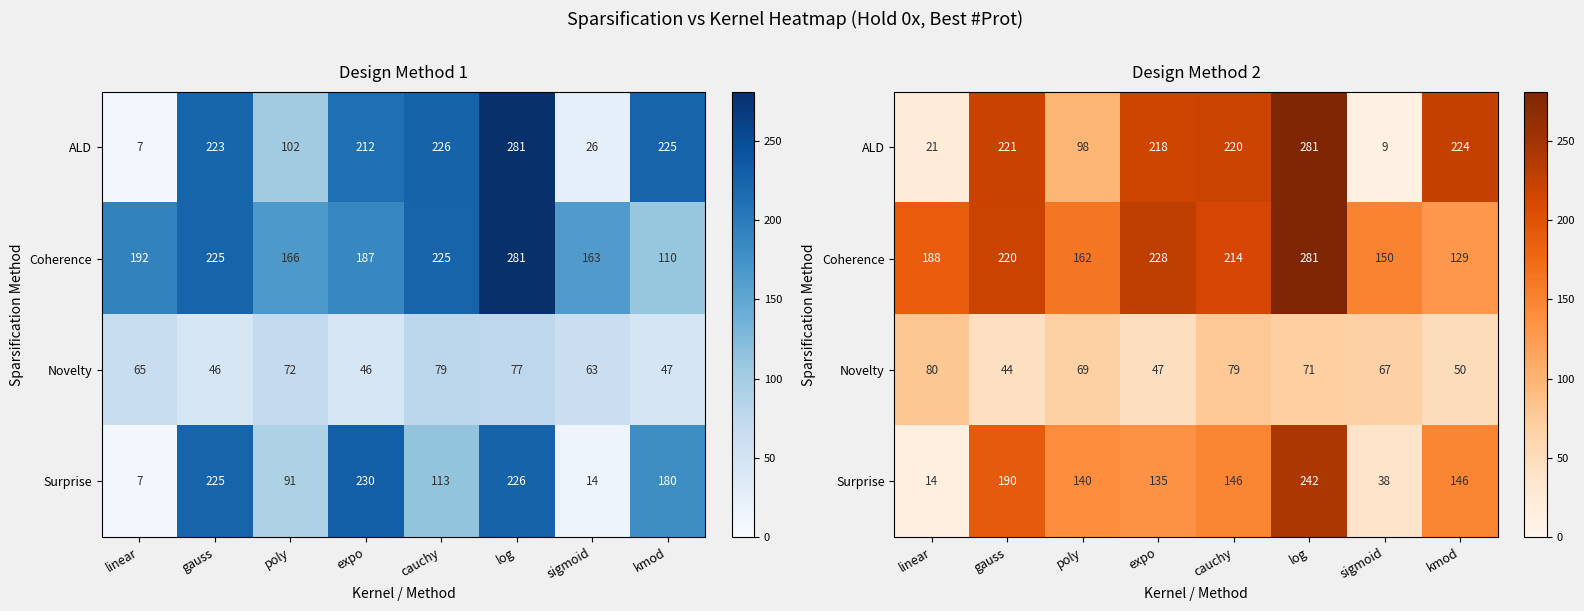

Which series has the largest total across all categories?

Coherence